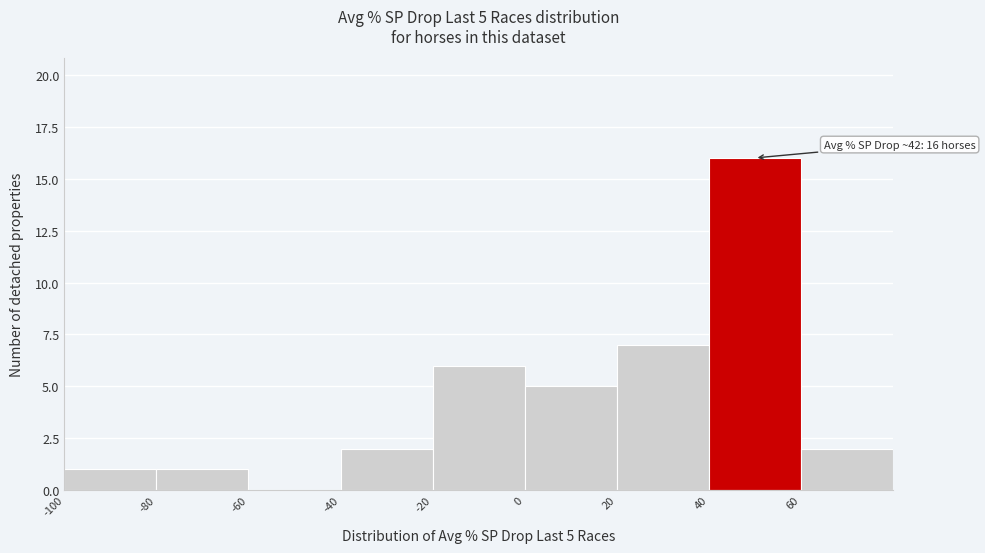

Which range on the x-axis has the tallest bar?

40 to 60